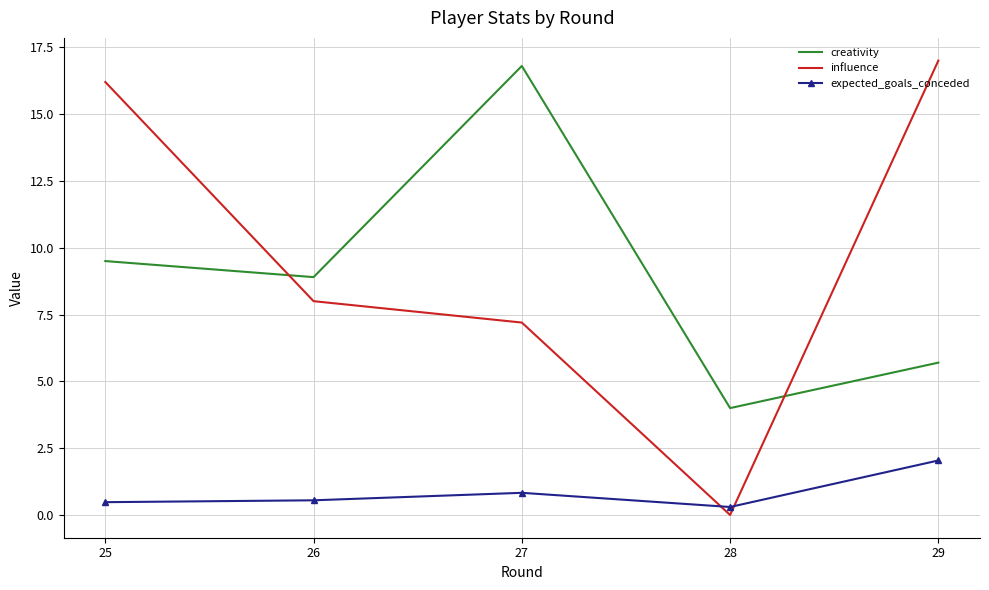

What is the sum of all expected_goals_conceded values?

4.2